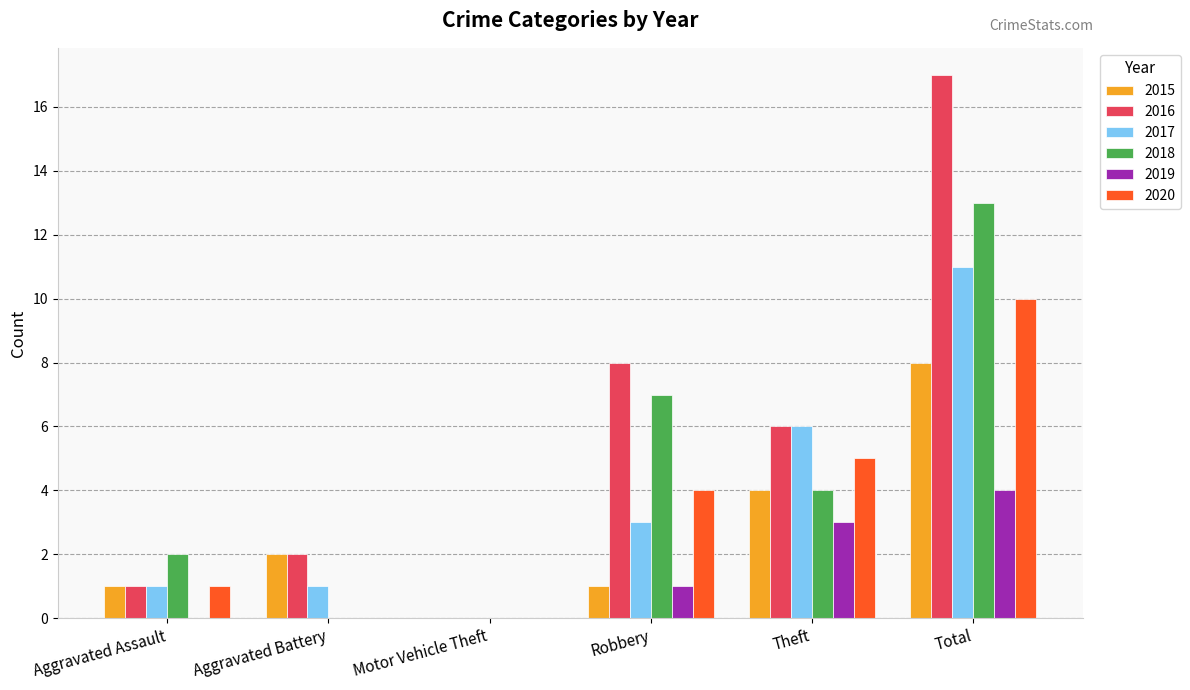

Which series has the widest spread of values?

2016